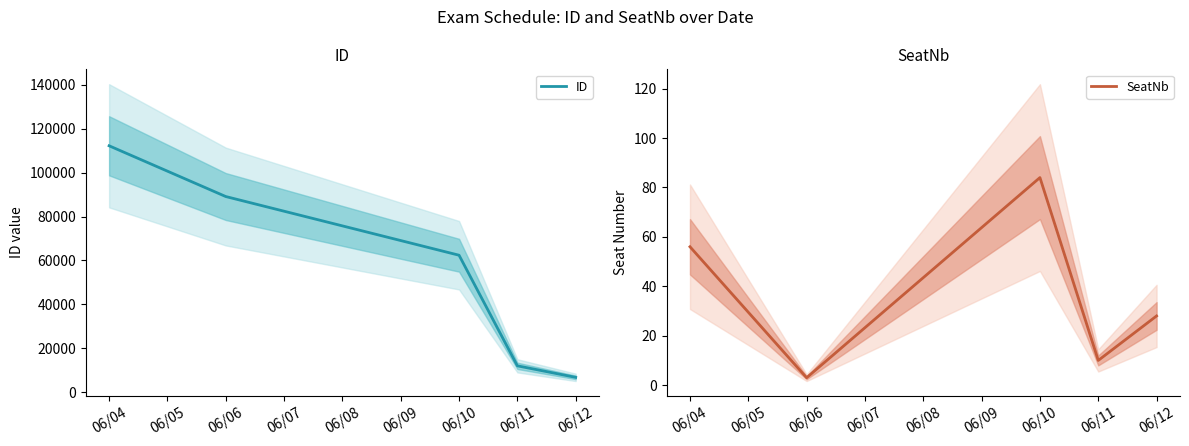

At which label does ID reach its minimum?

06/12